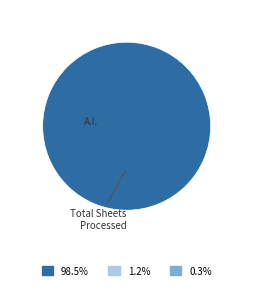

Is there a majority slice in this chart?

Yes